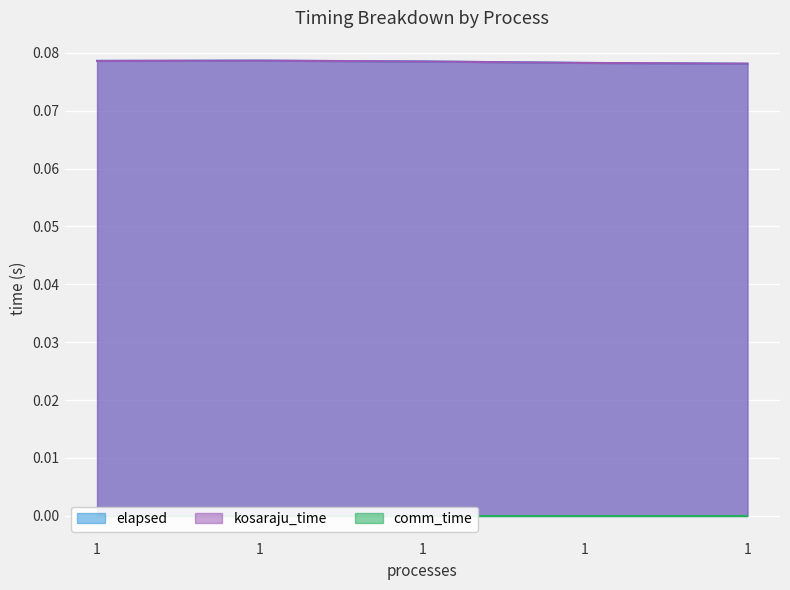

True or false: elapsed has a value of 0.1 at 1.

False